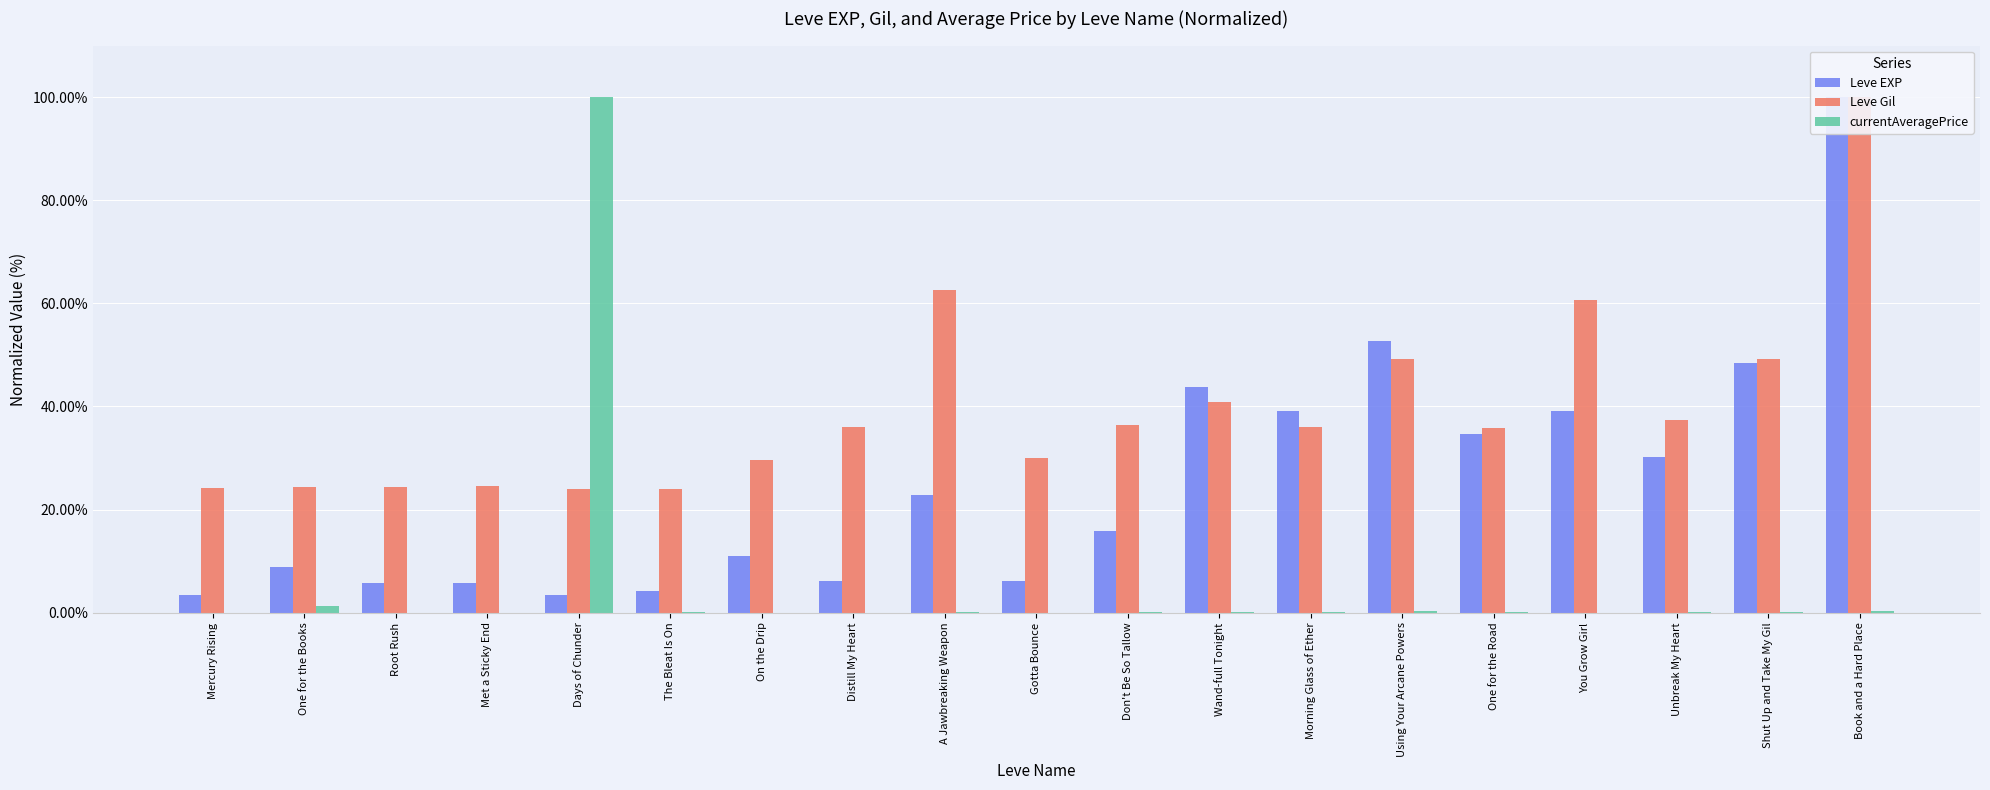

What is the sum of the Leve EXP values at Using Your Arcane Powers and One for the Books?

61.7